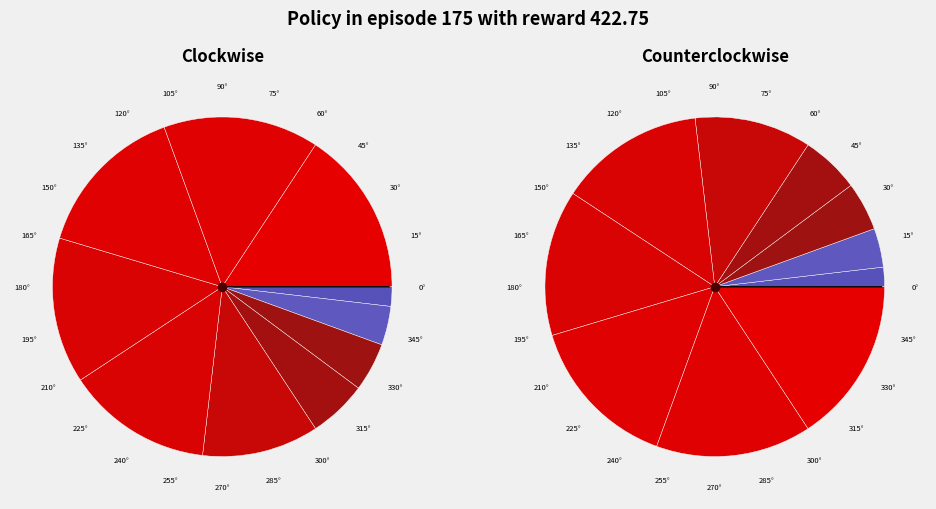

What is the ratio of the value at 20 to the value at 11?

1.4